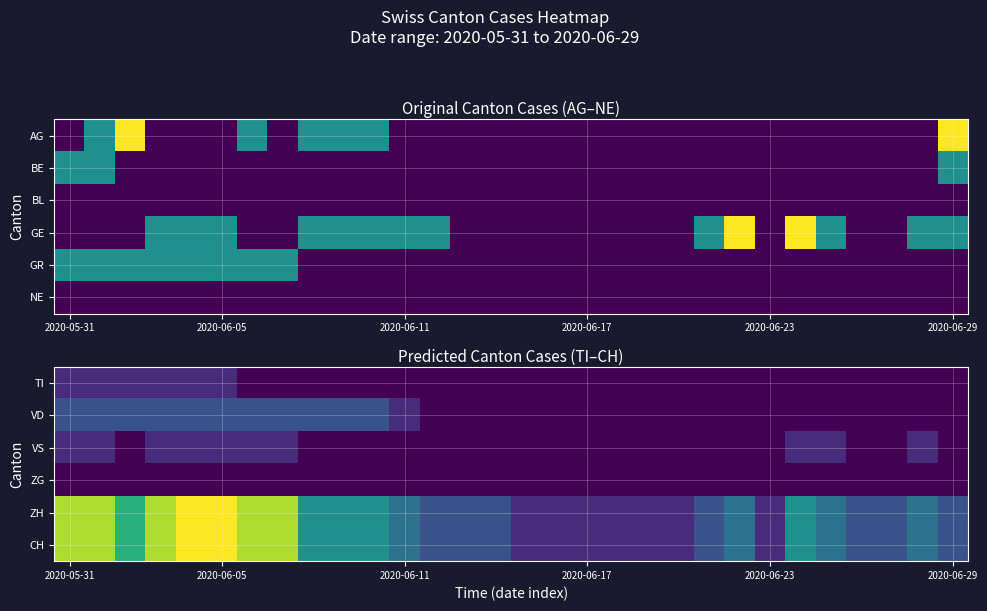

Count the number of categories in the chart.

30